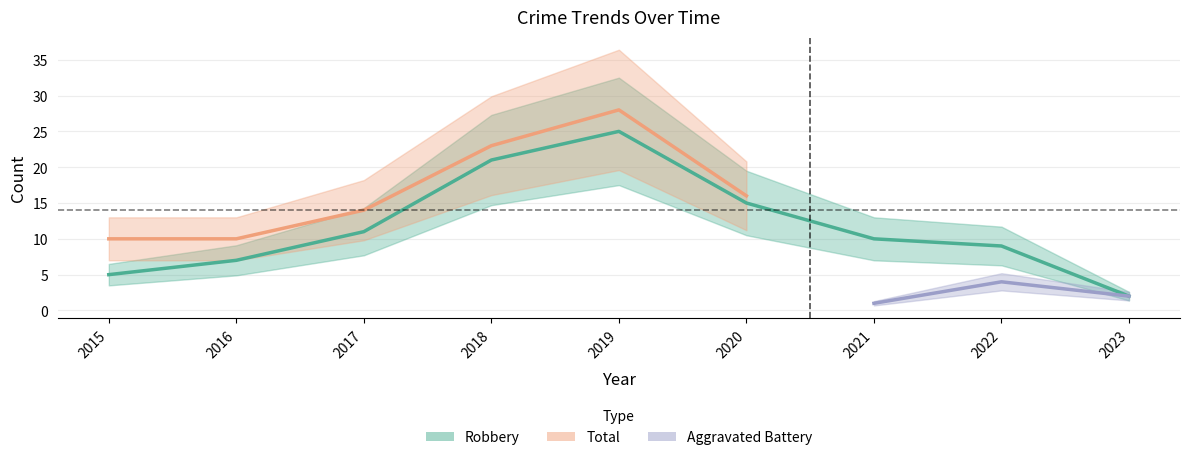

True or false: Total has more than 2 points higher than both neighbors.

False